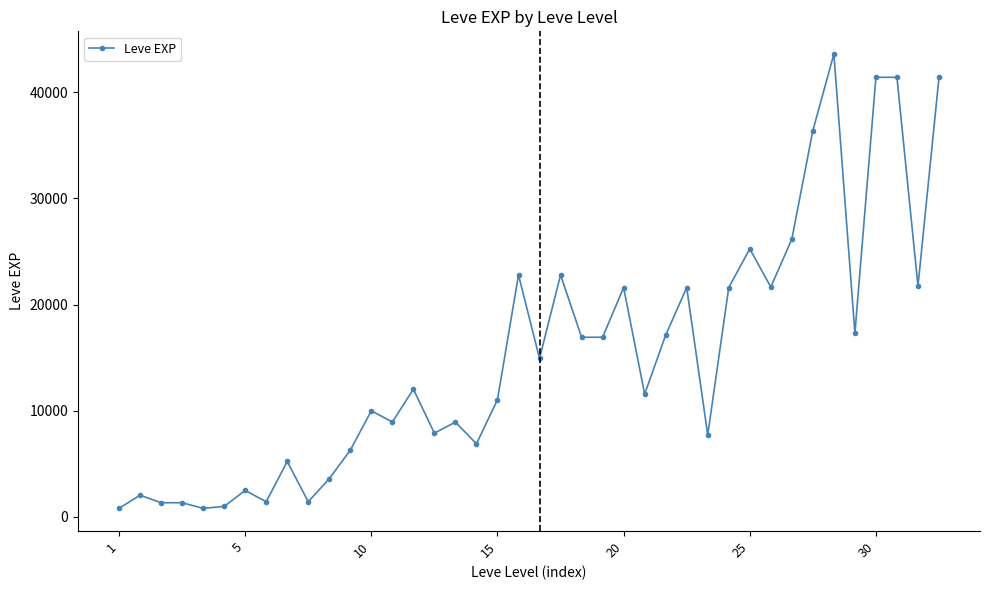

How many categories are shown in the chart?

40